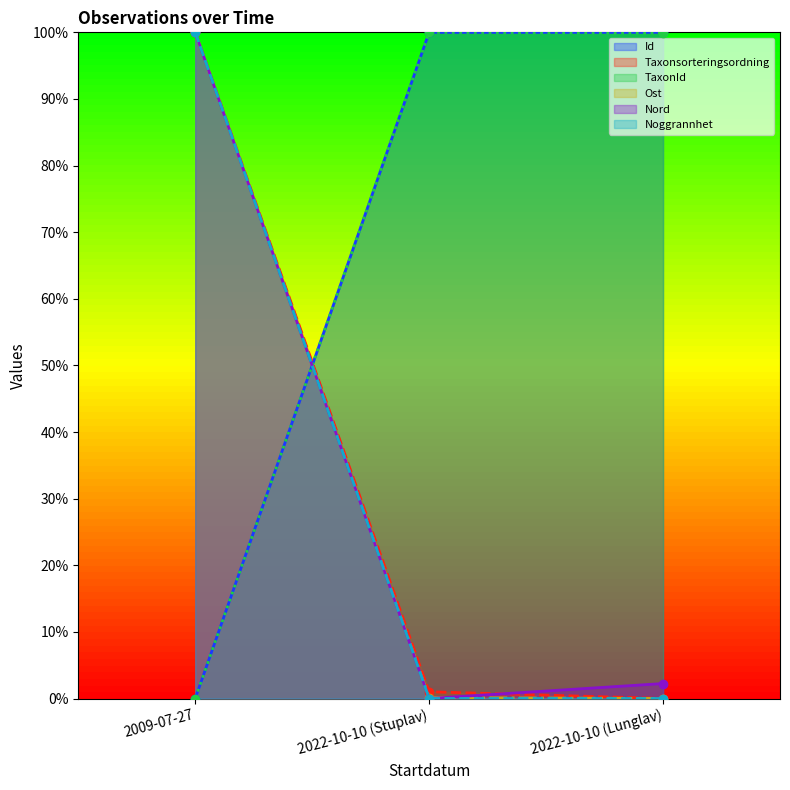

True or false: Nord has a value of -59.6 at 2022-10-10 (Stuplav).

False